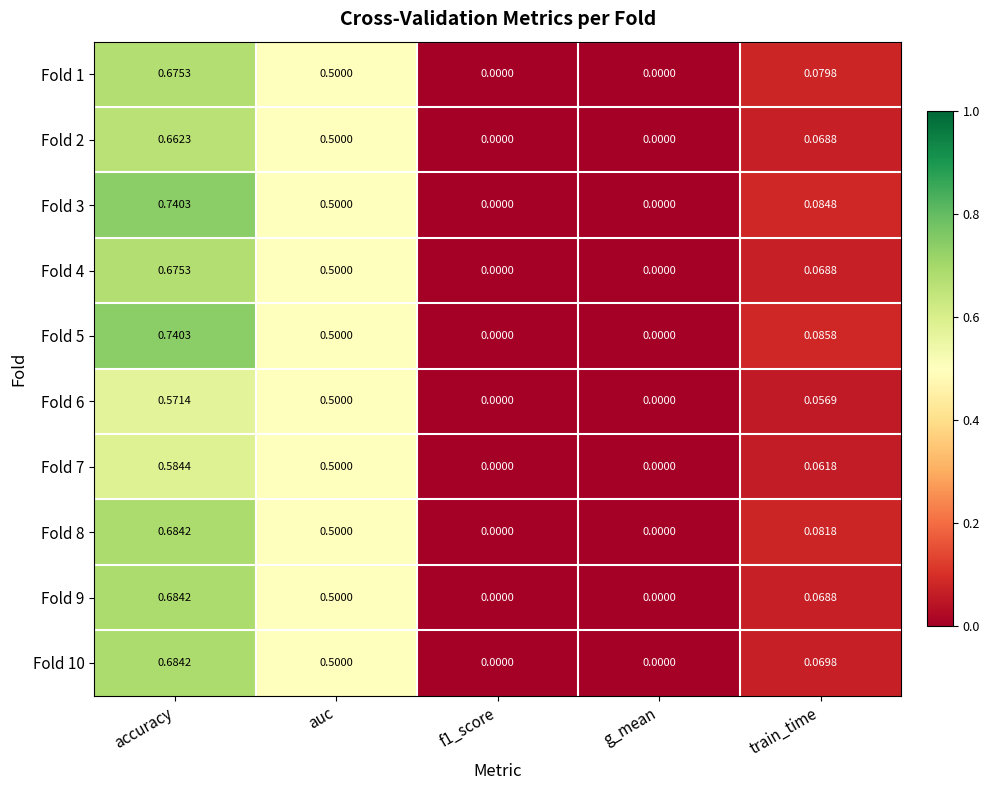

Is the value of Fold 3 at accuracy greater than the value of Fold 5 at auc?

Yes